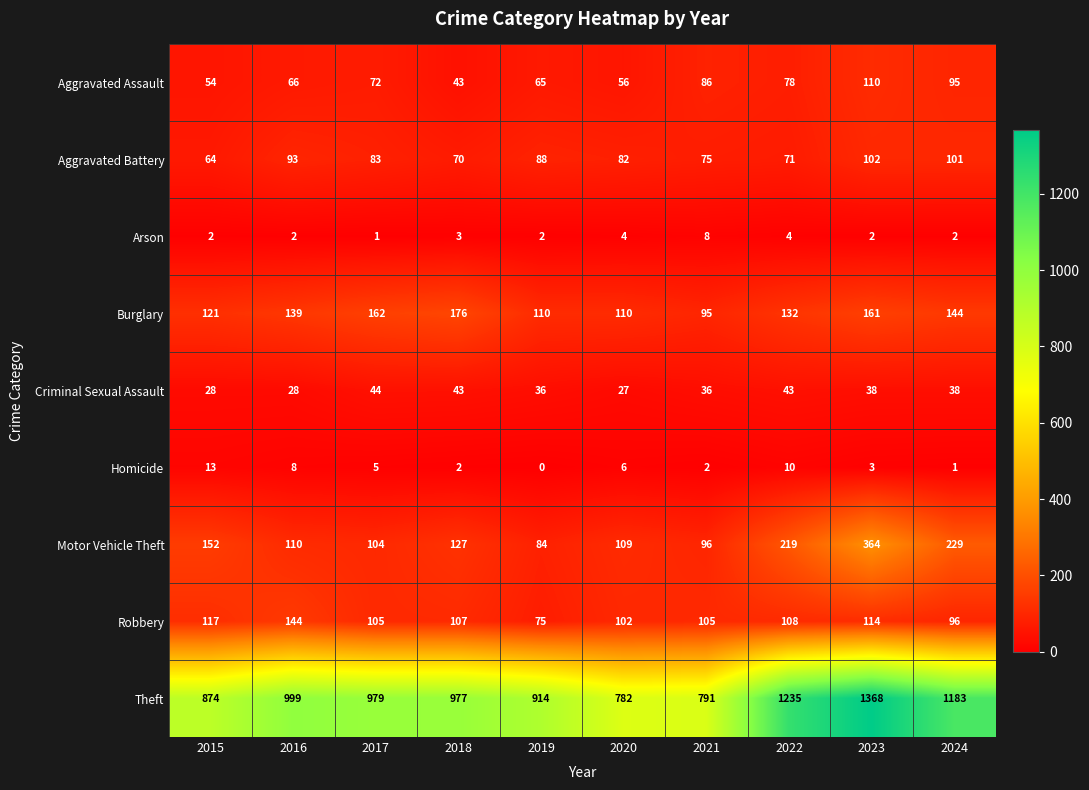

Which series changed the most between 2018 and 2021?

Theft